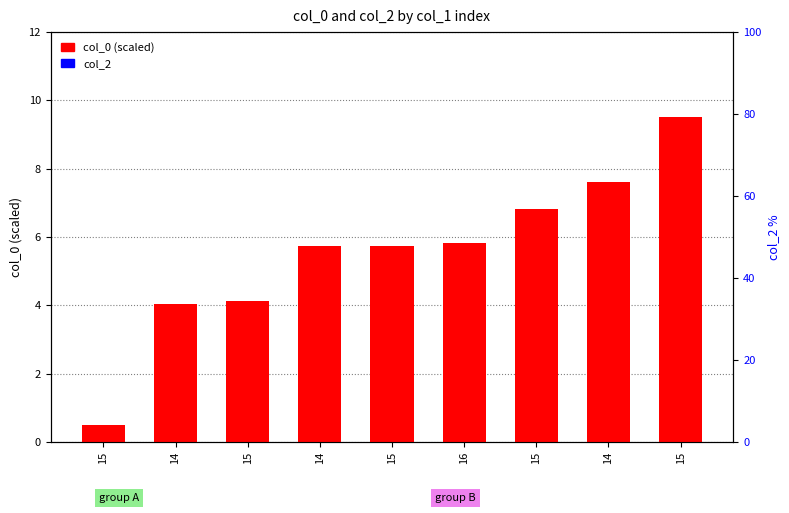

Is it true that col_0 (scaled) equals 3.5 at 14?

False